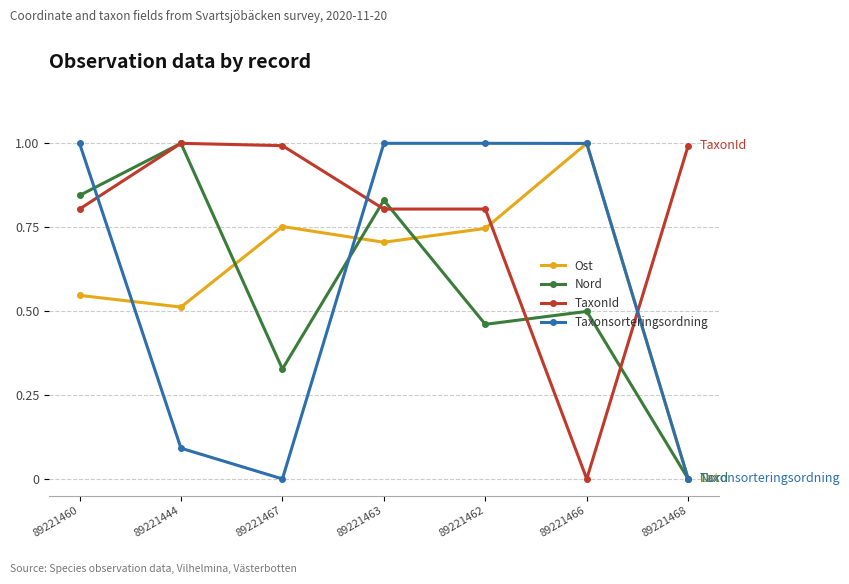

Which category has the highest value in the Ost series?

89221466